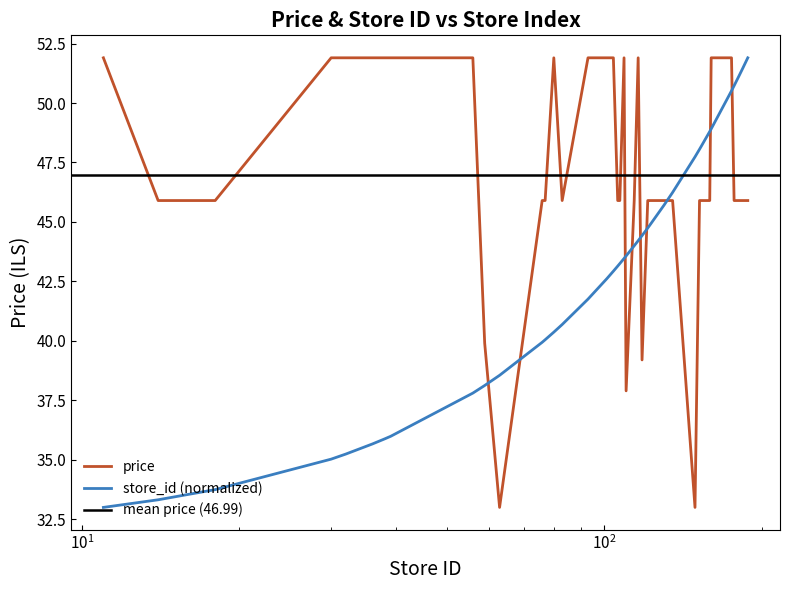

True or false: price and store_id cross at least once.

True